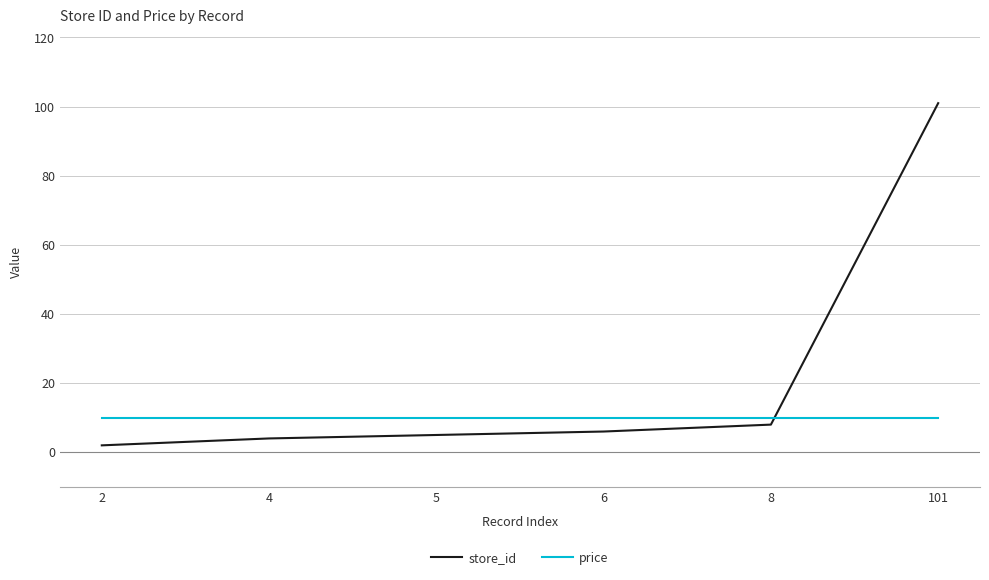

Does the chart display data point markers on the line(s)?

No